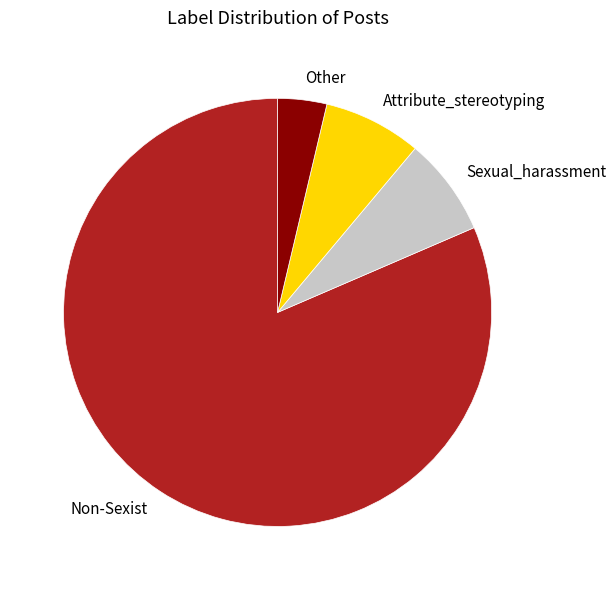

Is Non-Sexist the majority of the pie?

Yes